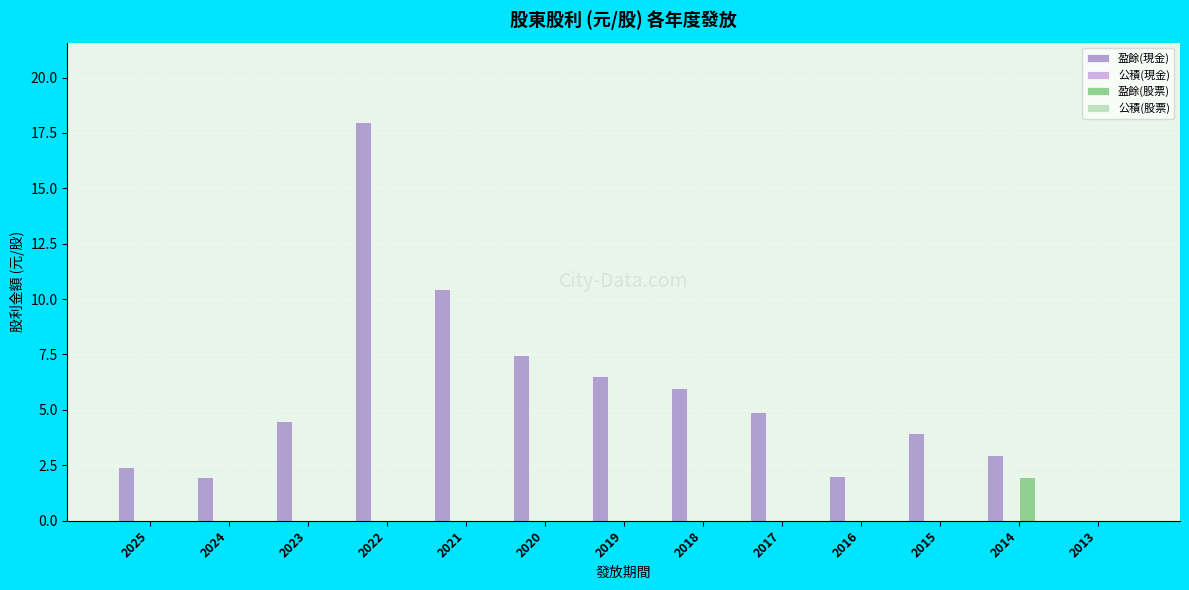

Reading right to left, list all the values displayed in this chart.

盈餘(現金): 2013=0.0	2014=3.0	2015=4.0	2016=2.0	2017=4.9	2018=6.0	2019=6.5	2020=7.5	2021=10.5	2022=18.0	2023=4.5	2024=2.0	2025=2.4
公積(現金): 2013=0.0	2014=0.0	2015=0.0	2016=0.0	2017=0.0	2018=0.0	2019=0.0	2020=0.0	2021=0.0	2022=0.0	2023=0.0	2024=0.0	2025=0.0
盈餘(股票): 2013=0.0	2014=2.0	2015=0.0	2016=0.0	2017=0.0	2018=0.0	2019=0.0	2020=0.0	2021=0.0	2022=0.0	2023=0.0	2024=0.0	2025=0.0
公積(股票): 2013=0.0	2014=0.0	2015=0.0	2016=0.0	2017=0.0	2018=0.0	2019=0.0	2020=0.0	2021=0.0	2022=0.0	2023=0.0	2024=0.0	2025=0.0